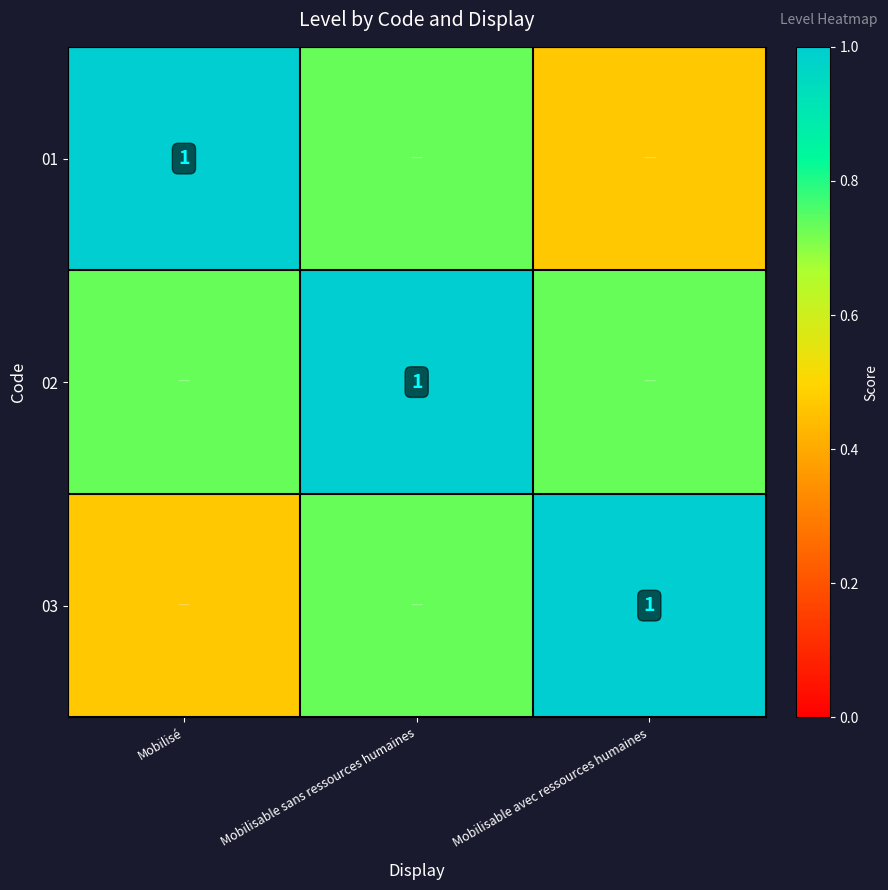

What is the sum of all 03 values?

2.2